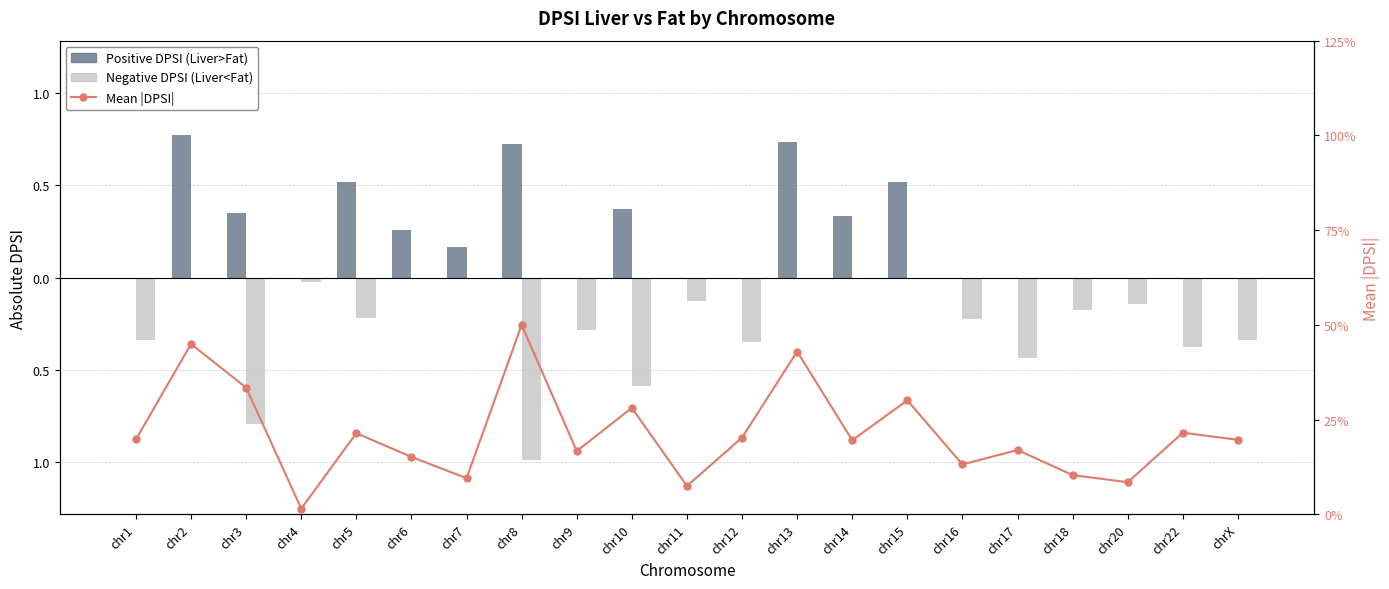

At how many categories does at least one series exceed 0?

21